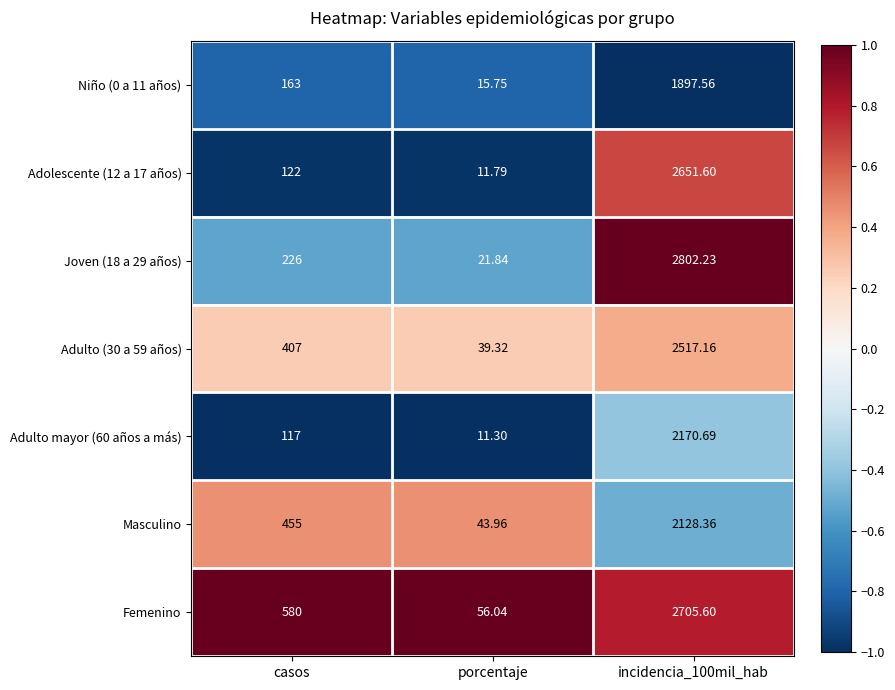

How many data points does each series have?

3